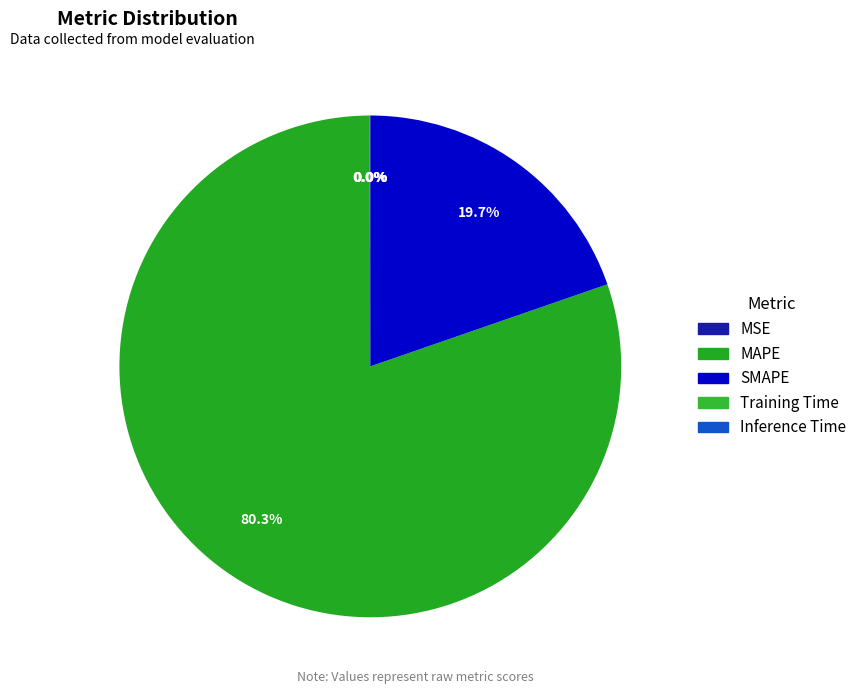

Rank the categories by value from lowest to highest.

Inference Time, Training Time, MSE, SMAPE, MAPE